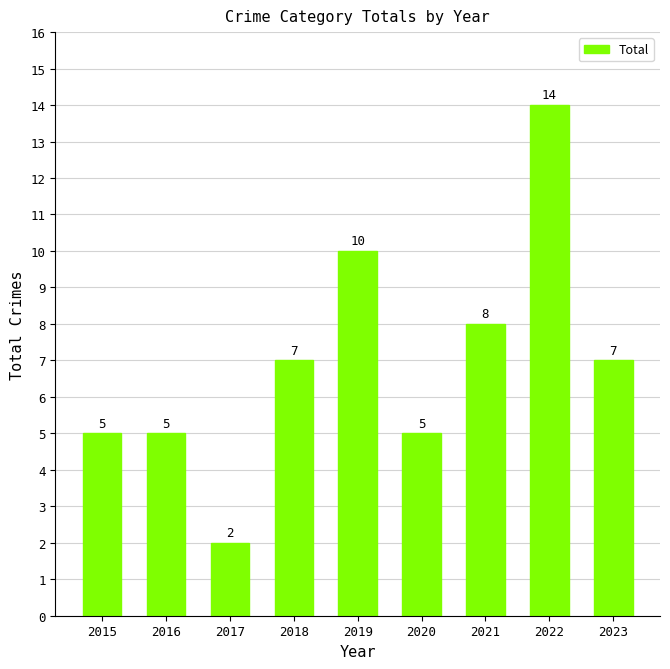

Which category has the lowest value across all series?

2017